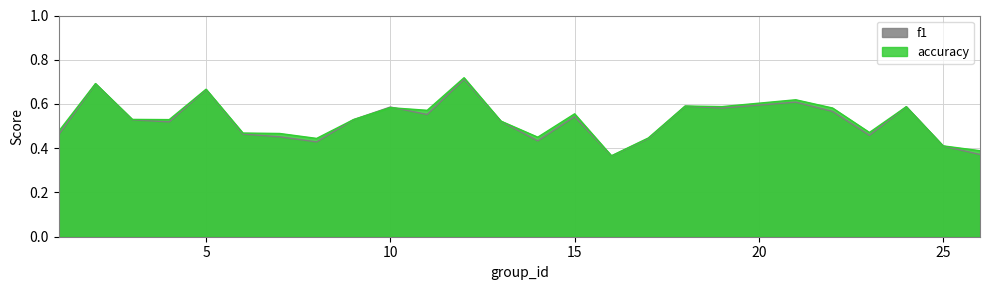

What is the value of the accuracy point at the 15th from the left?

0.6